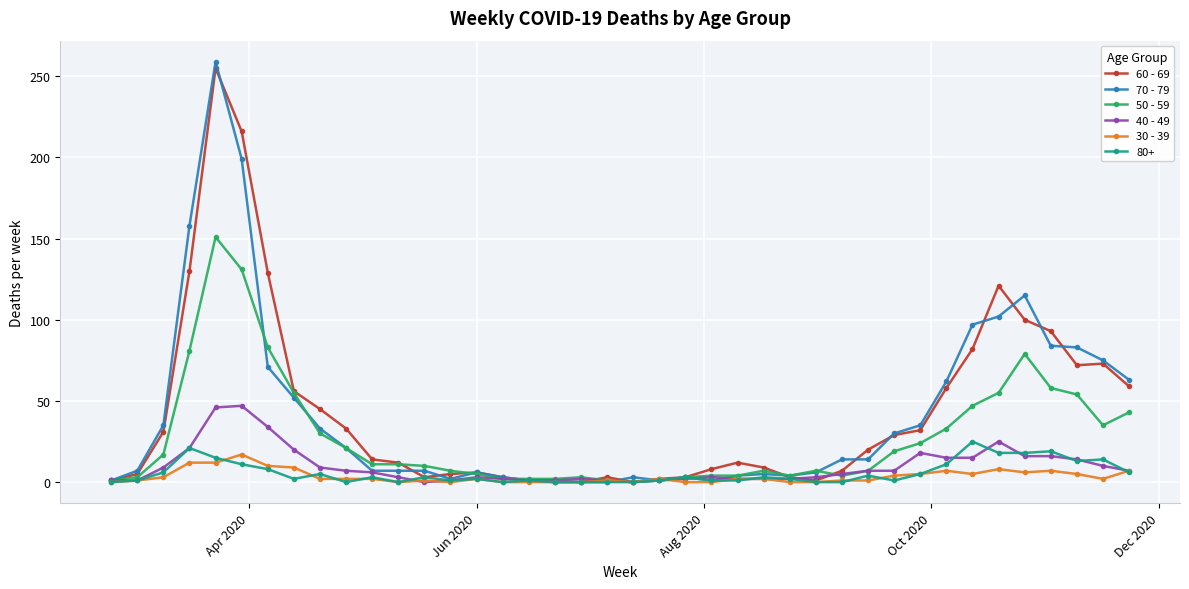

Which series has the largest range (max minus min)?

70 - 79